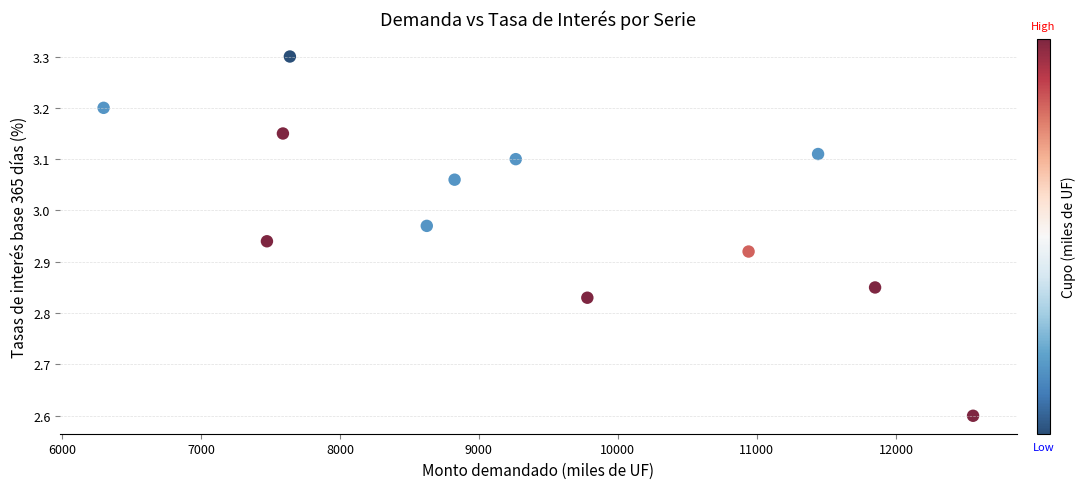

What is the range of Y values (max minus min)?

0.7